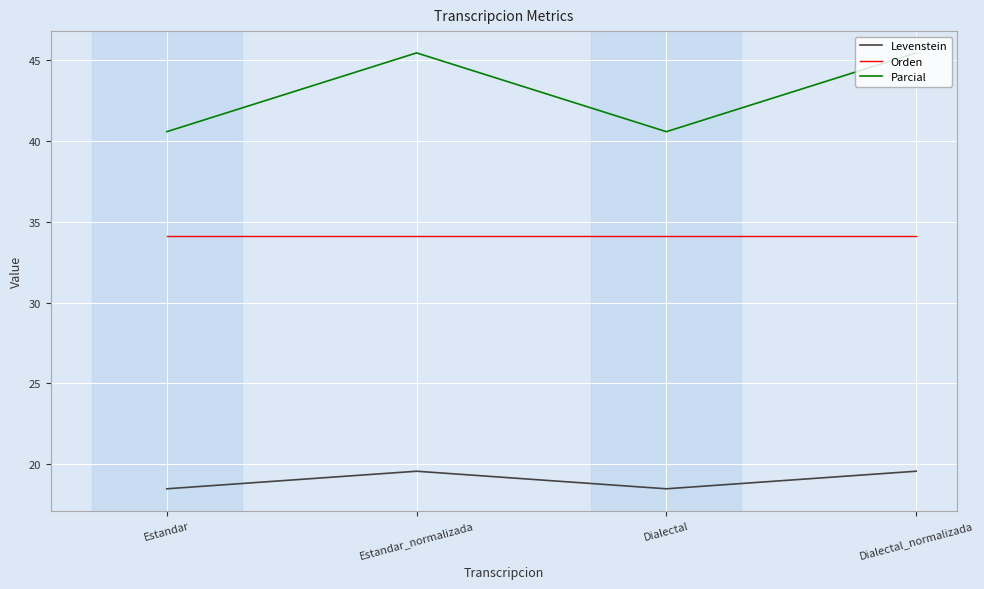

What is the difference between the second highest and second lowest values in the Levenstein series?

1.1